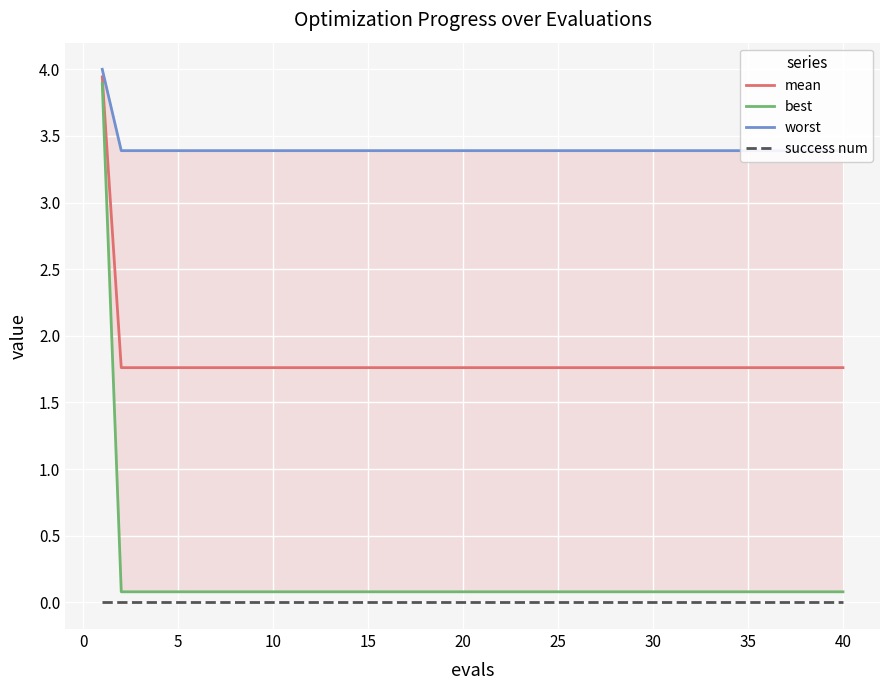

The value of mean at 35 is 1.8. True or false?

True